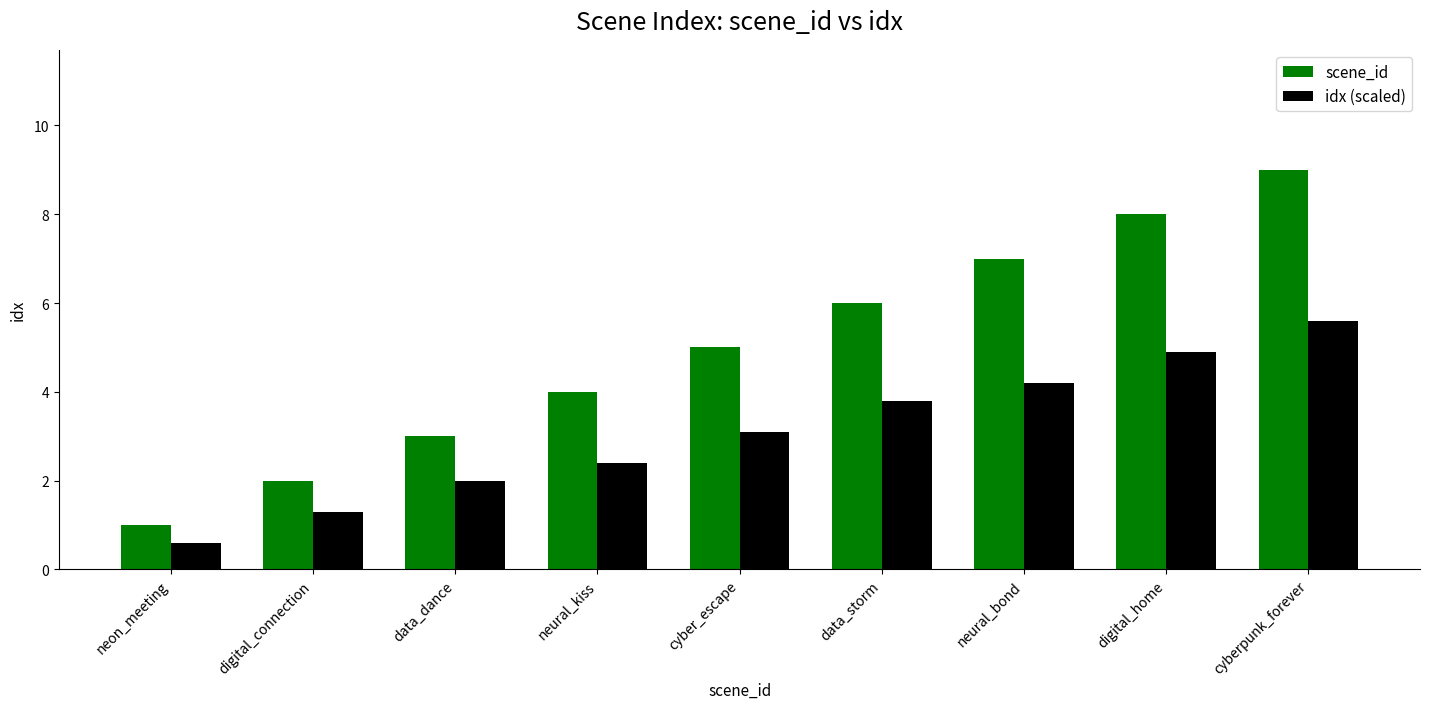

How many values in the idx (scaled) series are below 3?

4